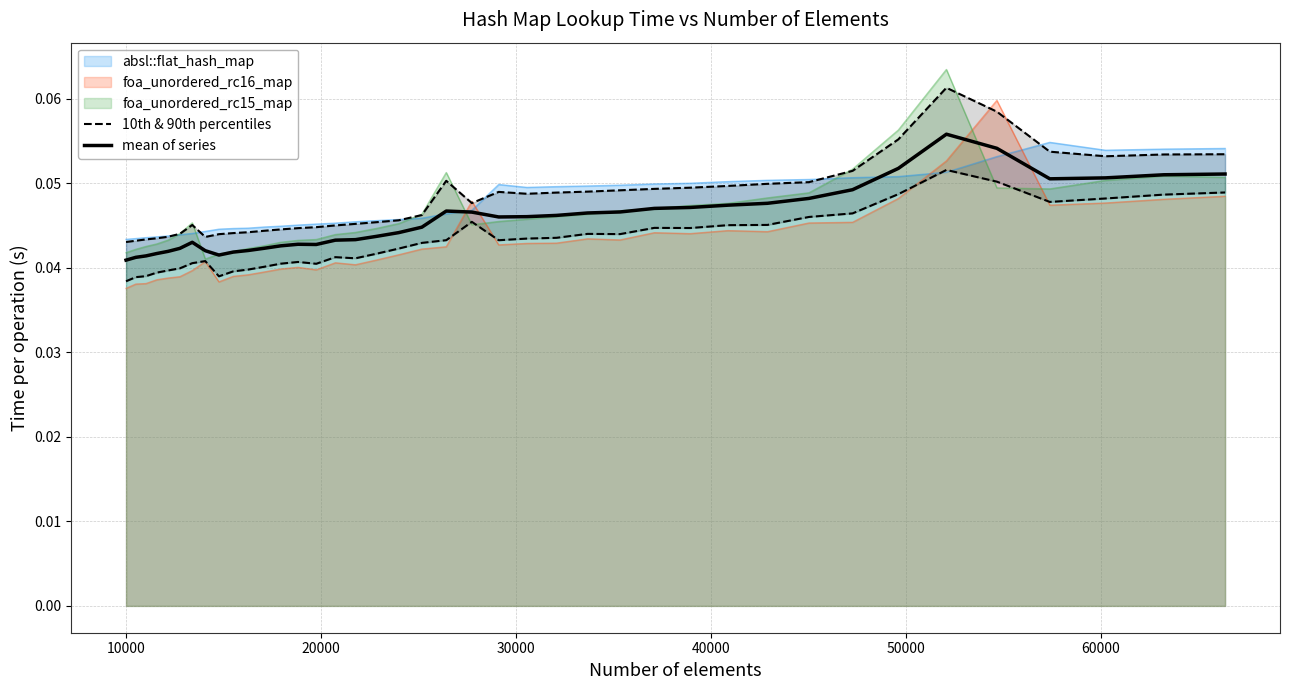

At how many categories does at least one series exceed 0?

40